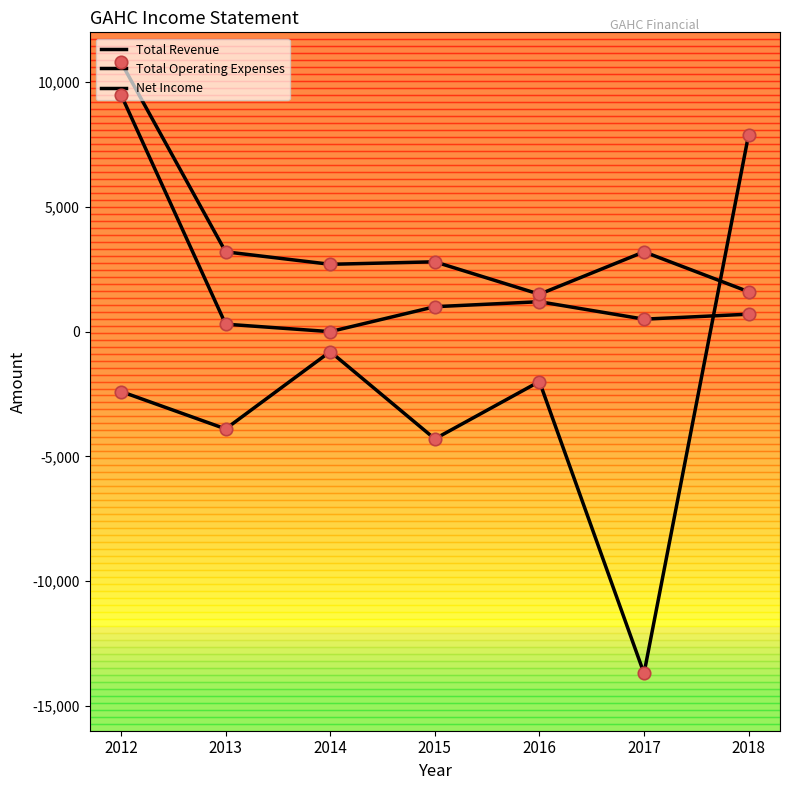

At how many categories does at least one series exceed 9343?

1